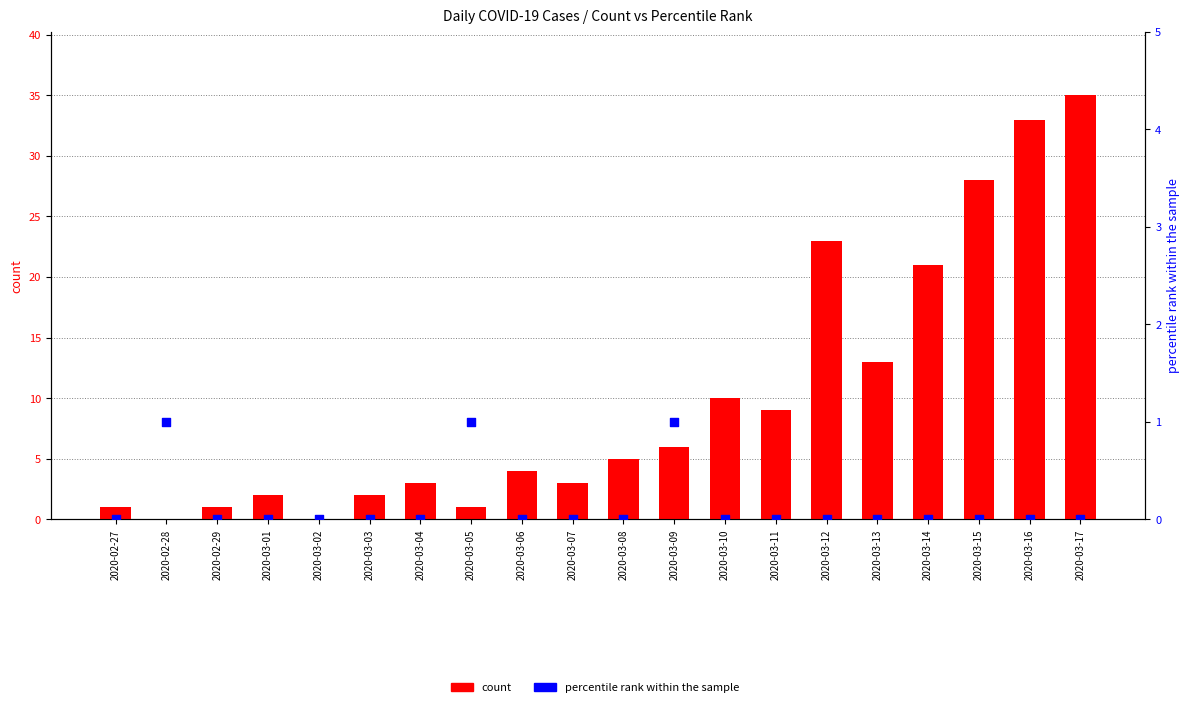

At how many categories does at least one series exceed 17?

5